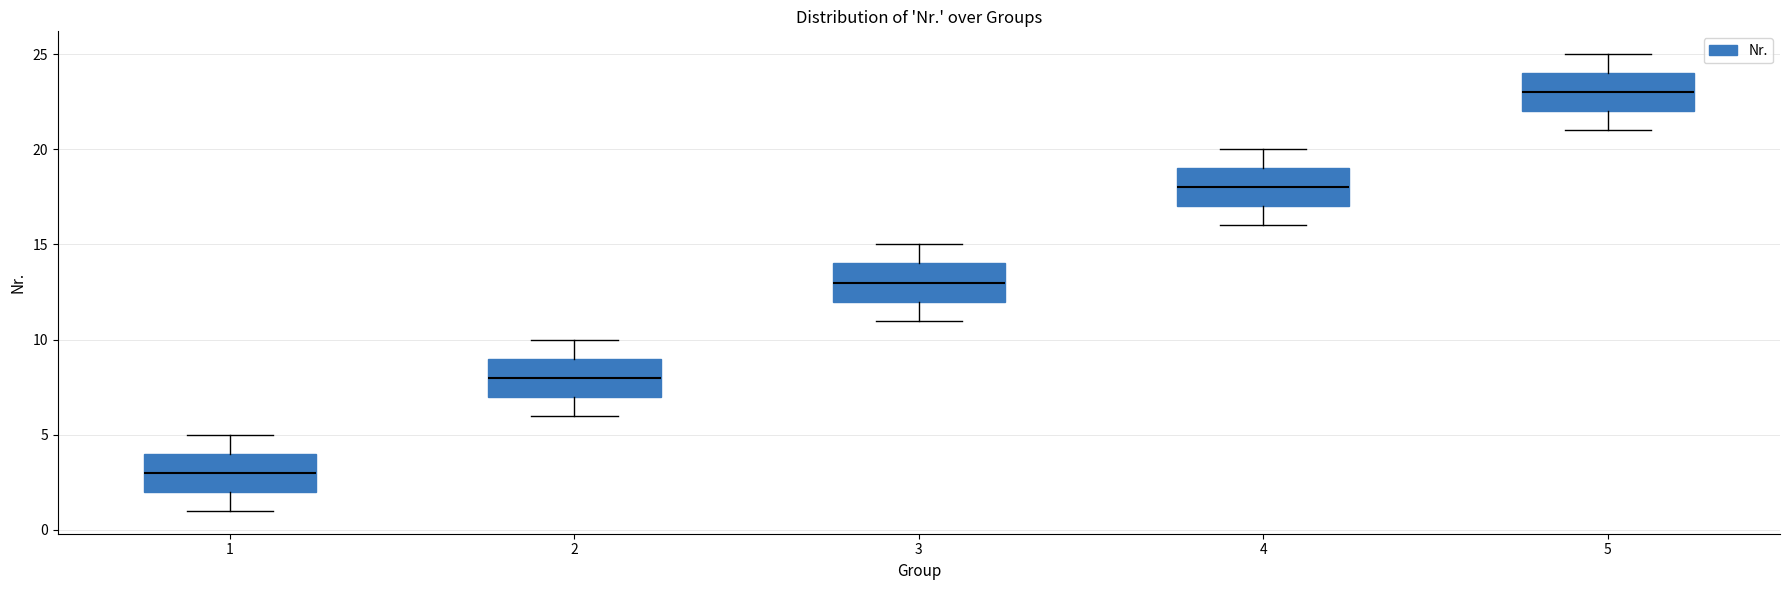

Reading left to right, read every box against the y-axis: the position of its median line, the range the box covers, and the ends of its whiskers. The values are not printed on the chart, so give them approximately, as read against the axis.

1: median 3, box 2 to 4, whiskers 1 to 5
2: median 8, box 7 to 9, whiskers 6 to 10
3: median 13, box 12 to 14, whiskers 11 to 15
4: median 18, box 17 to 19, whiskers 16 to 20
5: median 23, box 22 to 24, whiskers 21 to 25